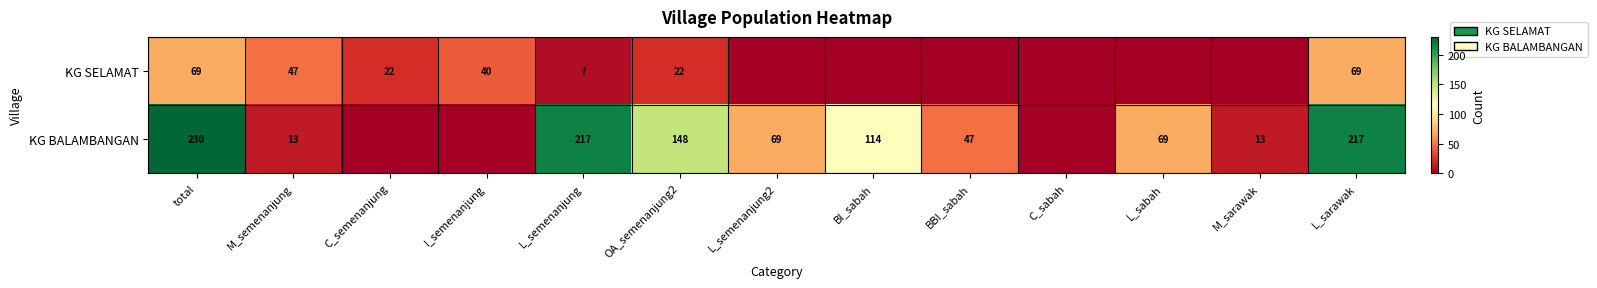

Rank the series at total from lowest to highest value.

KG SELAMAT, KG BALAMBANGAN